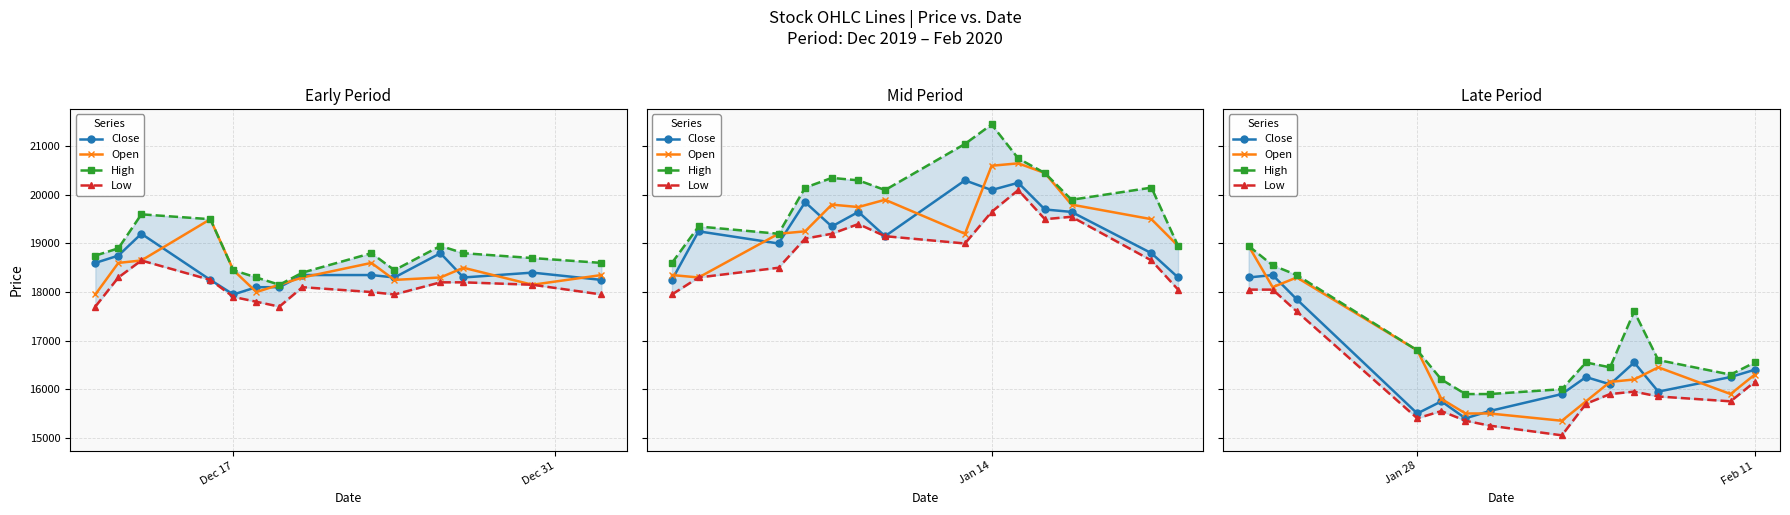

What is the total value across all series at Feb 11?

65400